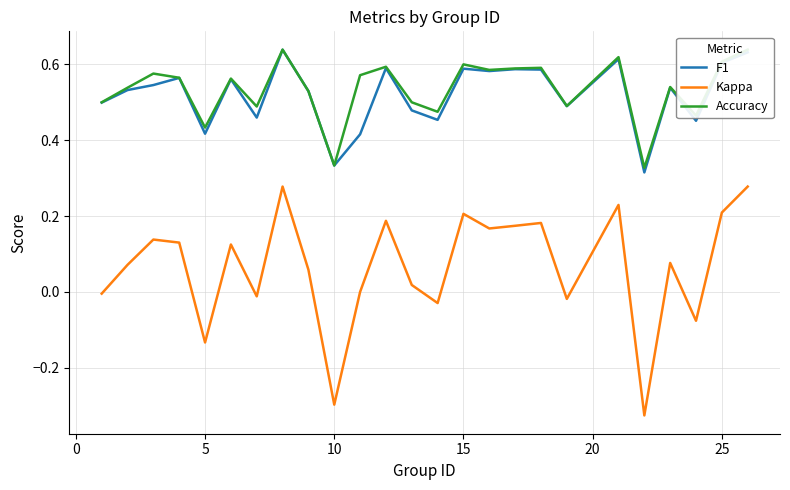

True or false: Kappa and F1 intersect in this chart.

False